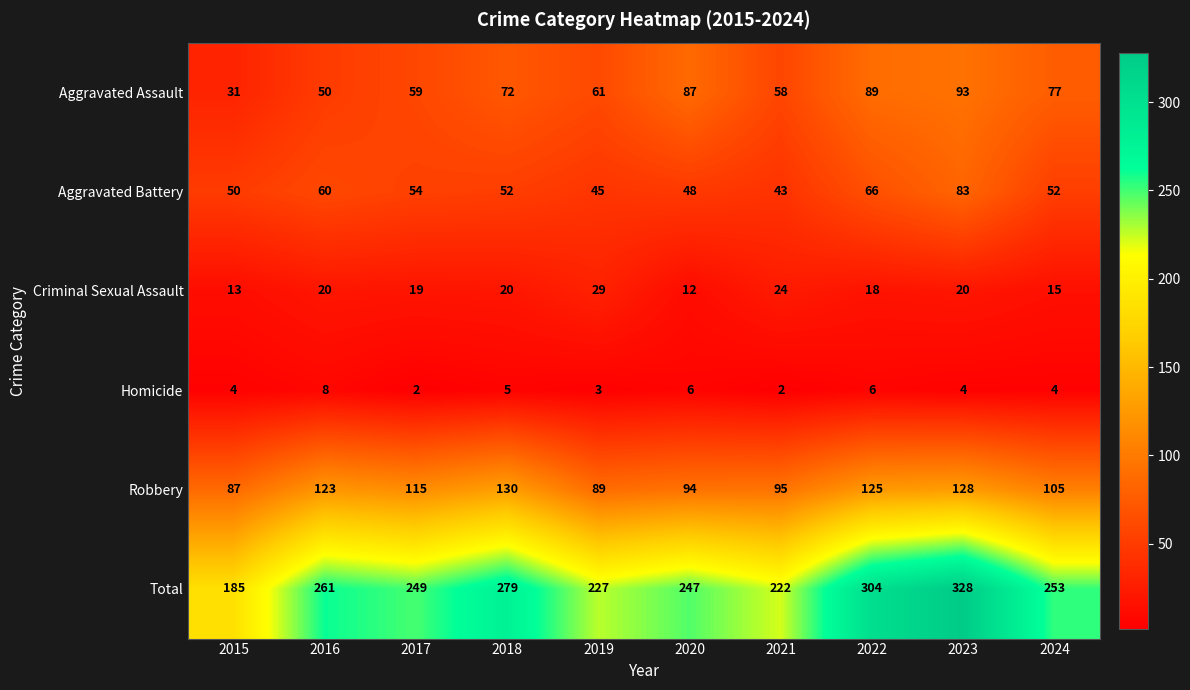

At how many categories does at least one series exceed 210?

9